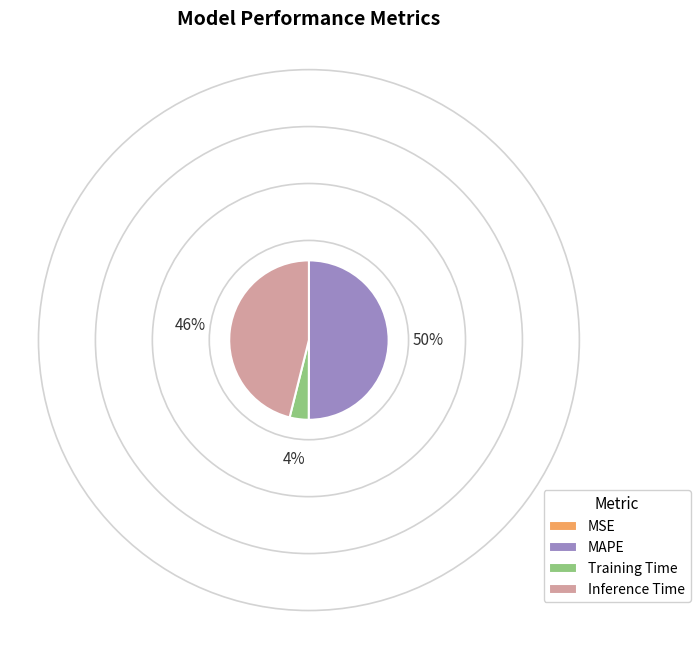

True or false: MAPE accounts for 42% of the total.

False